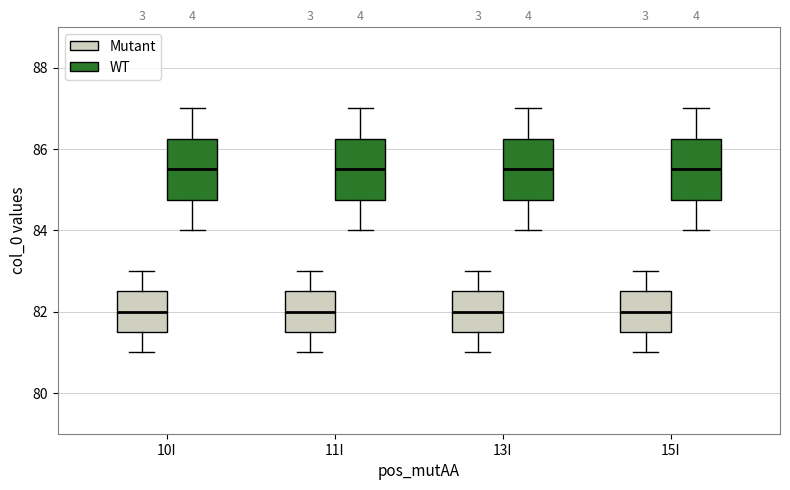

Reading left to right, read every box against the y-axis: the position of its median line, the range the box covers, and the ends of its whiskers. The values are not printed on the chart, so give them approximately, as read against the axis.

10I (Mutant): median 82.0, box 81.6 to 82.6, whiskers 81.0 to 83.0
10I (WT): median 85.6, box 84.8 to 86.2, whiskers 84.0 to 87.0
11I (Mutant): median 82.0, box 81.6 to 82.6, whiskers 81.0 to 83.0
11I (WT): median 85.6, box 84.8 to 86.2, whiskers 84.0 to 87.0
13I (Mutant): median 82.0, box 81.6 to 82.6, whiskers 81.0 to 83.0
13I (WT): median 85.6, box 84.8 to 86.2, whiskers 84.0 to 87.0
15I (Mutant): median 82.0, box 81.6 to 82.6, whiskers 81.0 to 83.0
15I (WT): median 85.6, box 84.8 to 86.2, whiskers 84.0 to 87.0